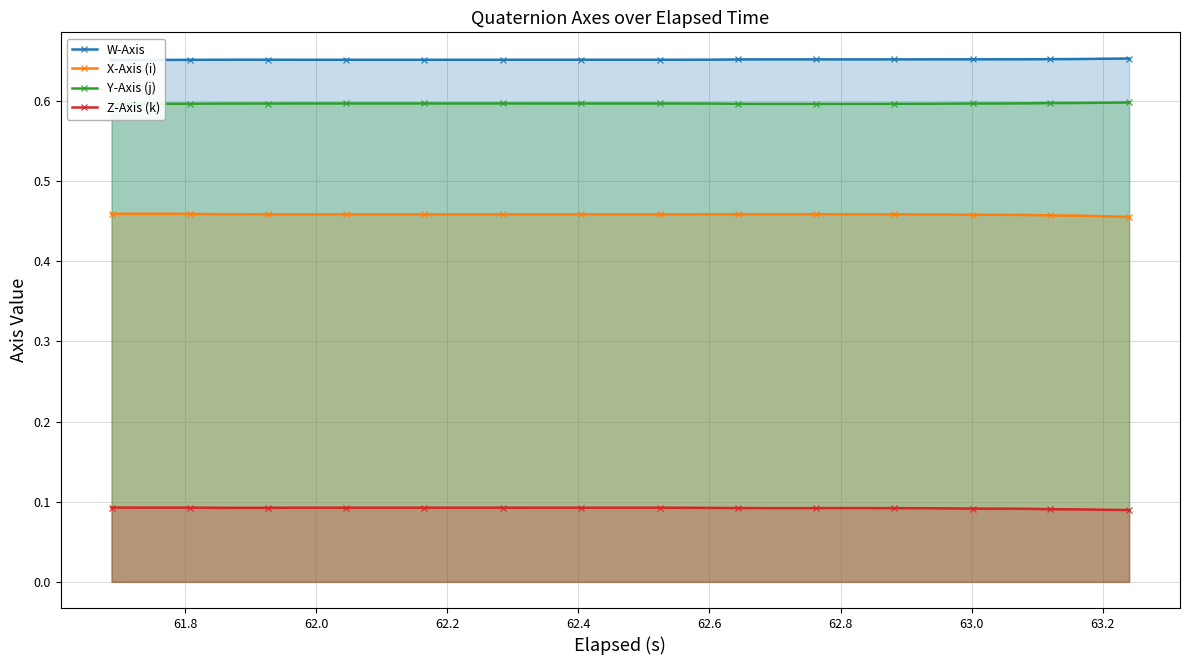

True or false: X-Axis (i) and Y-Axis (j) cross at least once.

False